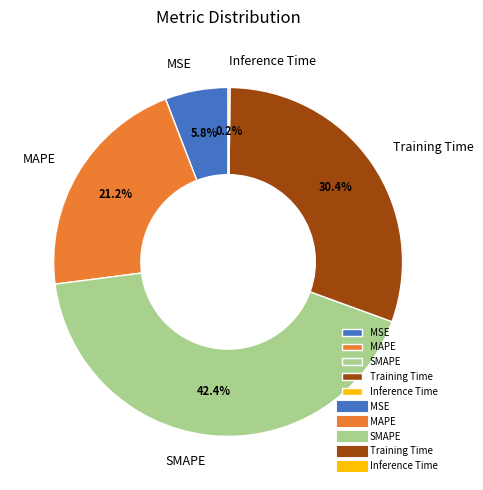

To the nearest percent, what percentage of the pie is Training Time?

30%